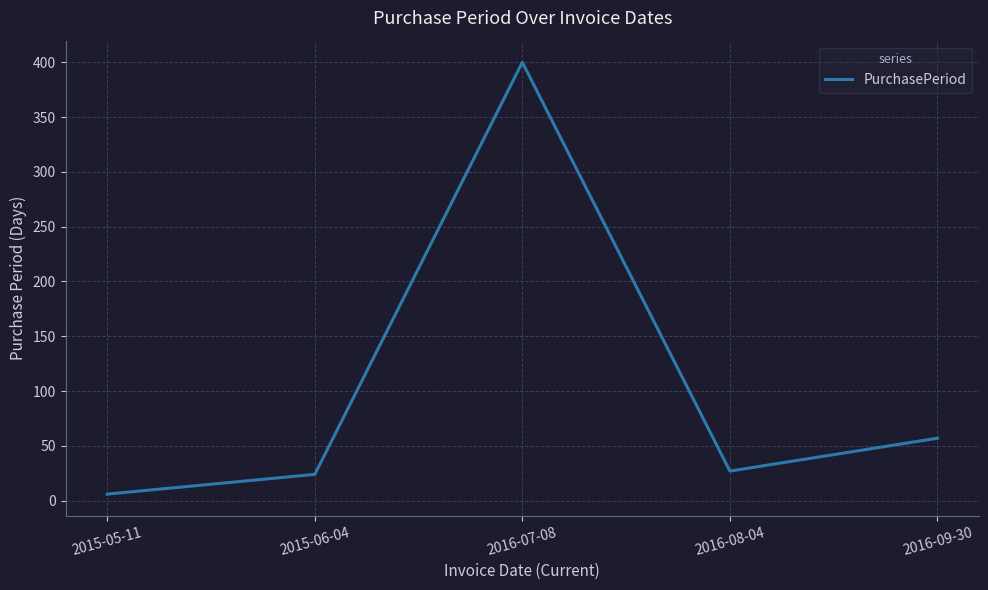

Approximately how many times larger is the value at 2016-08-04 compared to 2016-09-30?

0.5